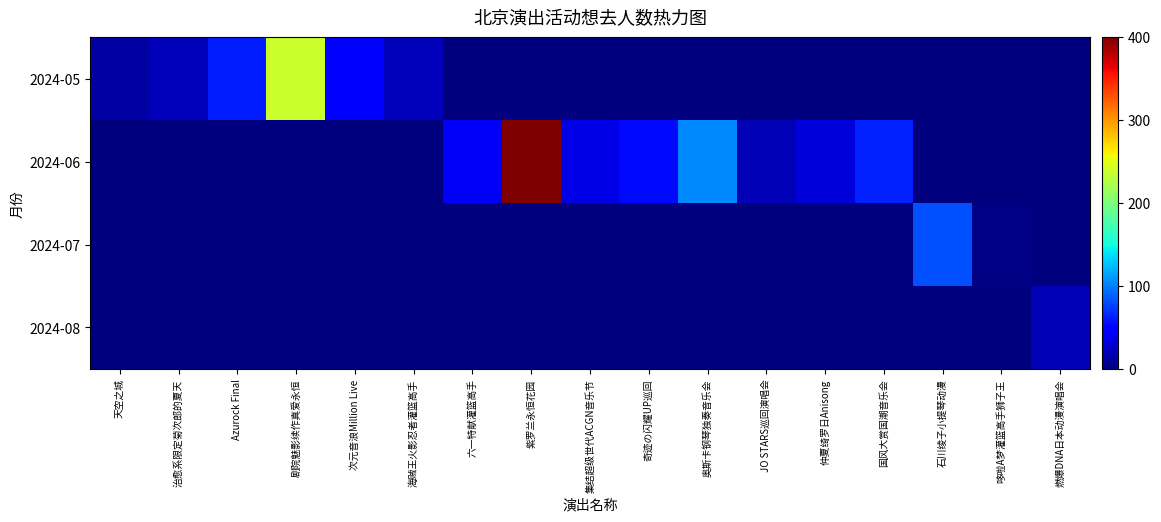

At which category does the chart reach its peak across all series?

紫罗兰永恒花园